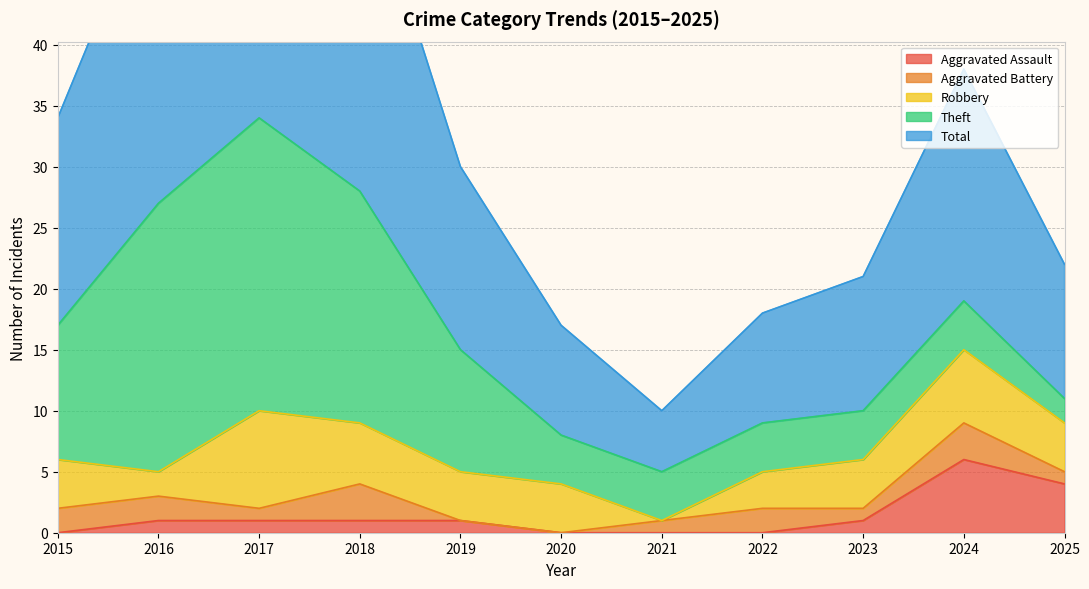

True or false: Aggravated Assault and Total intersect in this chart.

False